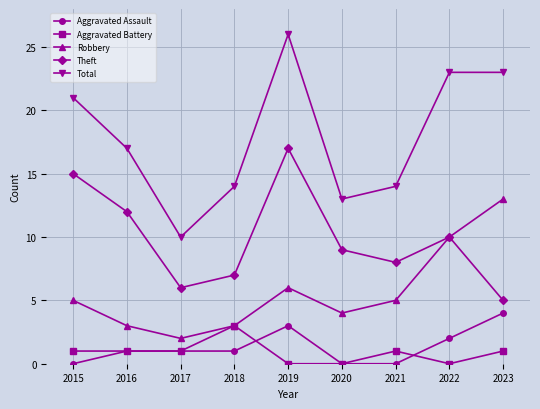

True or false: Total and Aggravated Battery intersect in this chart.

False